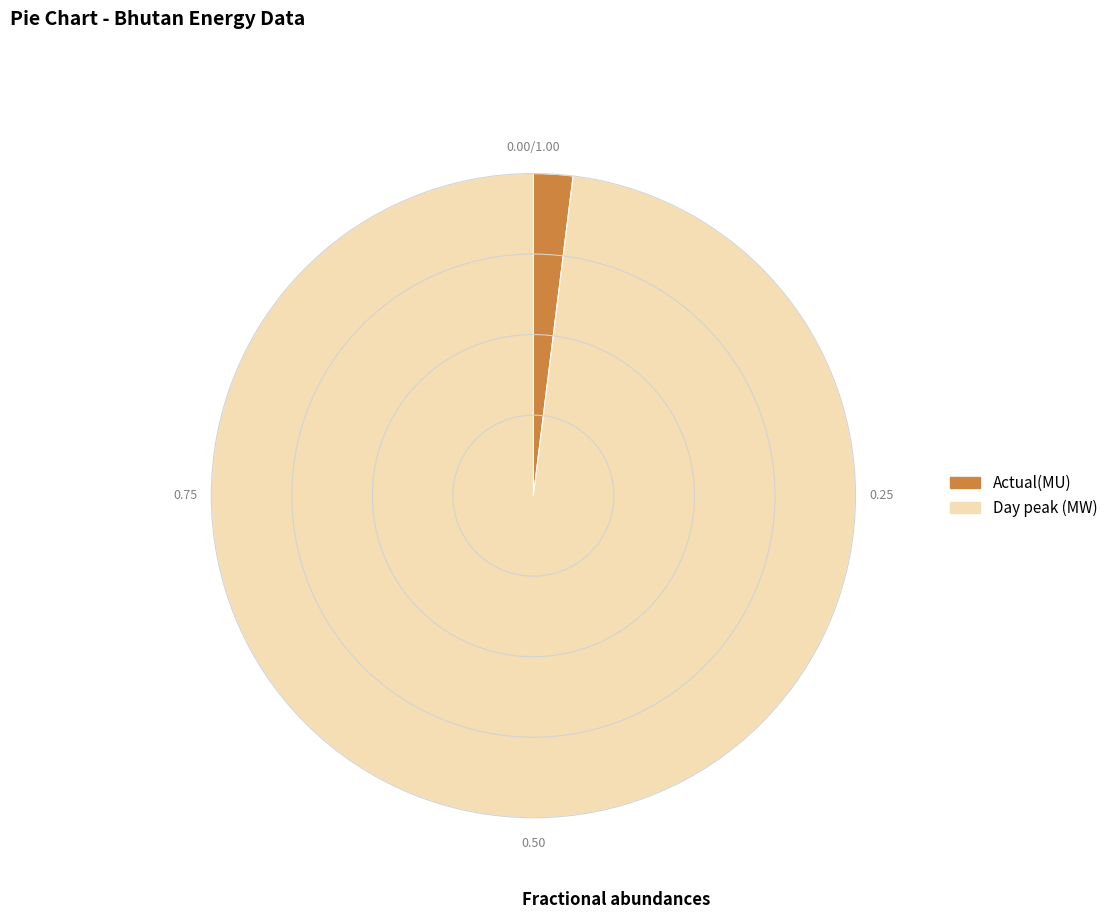

Count the number of slices in the pie.

2